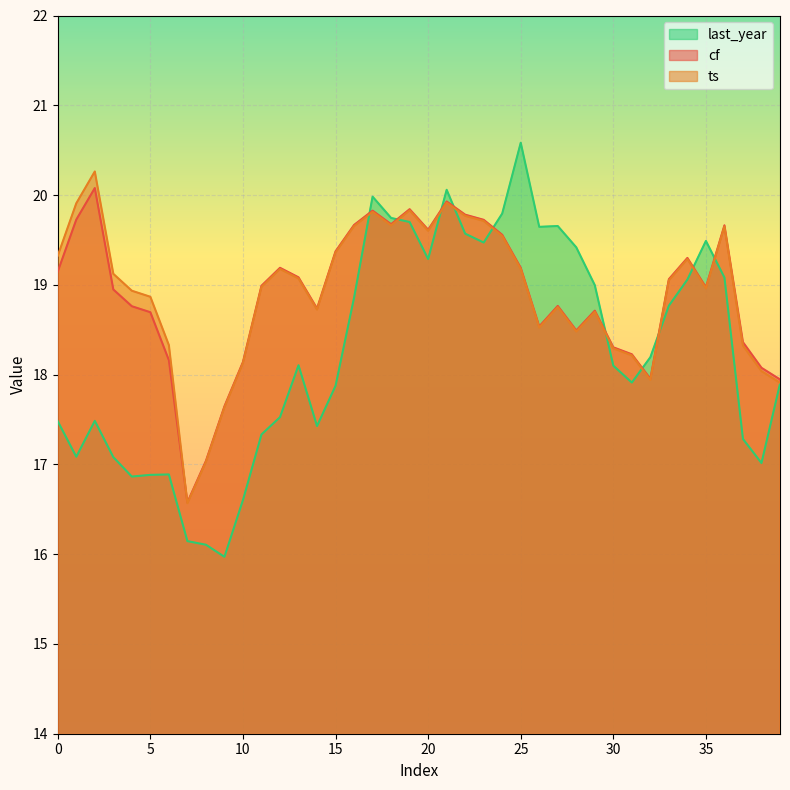

Reading left to right, list all the values displayed in this chart.

cf: 0=19.1	1=19.7	2=20.1	3=18.9	4=18.8	5=18.7	6=18.2	7=16.6	8=17.0	9=17.6	10=18.1	11=19.0	12=19.2	13=19.1	14=18.7	15=19.4	16=19.7	17=19.8	18=19.7	19=19.8	20=19.6	21=19.9	22=19.8	23=19.7	24=19.6	25=19.2	26=18.5	27=18.8	28=18.5	29=18.7	30=18.3	31=18.2	32=18.0	33=19.1	34=19.3	35=19.0	36=19.7	37=18.4	38=18.1	39=17.9
ts: 0=19.3	1=19.9	2=20.3	3=19.1	4=18.9	5=18.9	6=18.3	7=16.6	8=17.0	9=17.6	10=18.1	11=19.0	12=19.2	13=19.1	14=18.7	15=19.4	16=19.7	17=19.8	18=19.7	19=19.8	20=19.6	21=19.9	22=19.8	23=19.7	24=19.5	25=19.2	26=18.5	27=18.8	28=18.5	29=18.7	30=18.3	31=18.2	32=17.9	33=19.1	34=19.3	35=19.0	36=19.7	37=18.3	38=18.0	39=17.9
last_year: 0=17.5	1=17.1	2=17.5	3=17.1	4=16.9	5=16.9	6=16.9	7=16.1	8=16.1	9=16.0	10=16.6	11=17.3	12=17.5	13=18.1	14=17.4	15=17.9	16=18.9	17=20.0	18=19.7	19=19.7	20=19.3	21=20.1	22=19.6	23=19.5	24=19.8	25=20.6	26=19.6	27=19.7	28=19.4	29=19.0	30=18.1	31=17.9	32=18.2	33=18.8	34=19.1	35=19.5	36=19.1	37=17.3	38=17.0	39=17.9